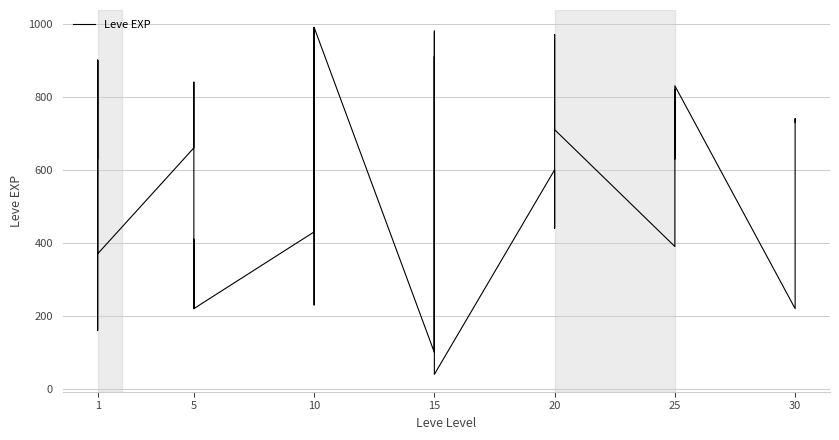

How many values are below 600?

20